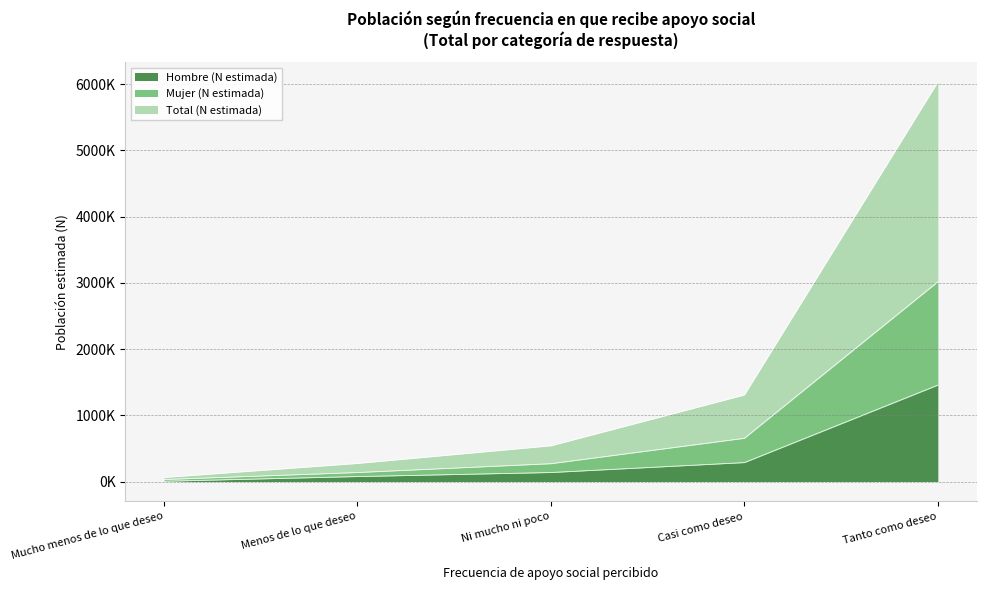

What is the difference between the second highest and minimum values in the Hombre (N estimada) series?

281881